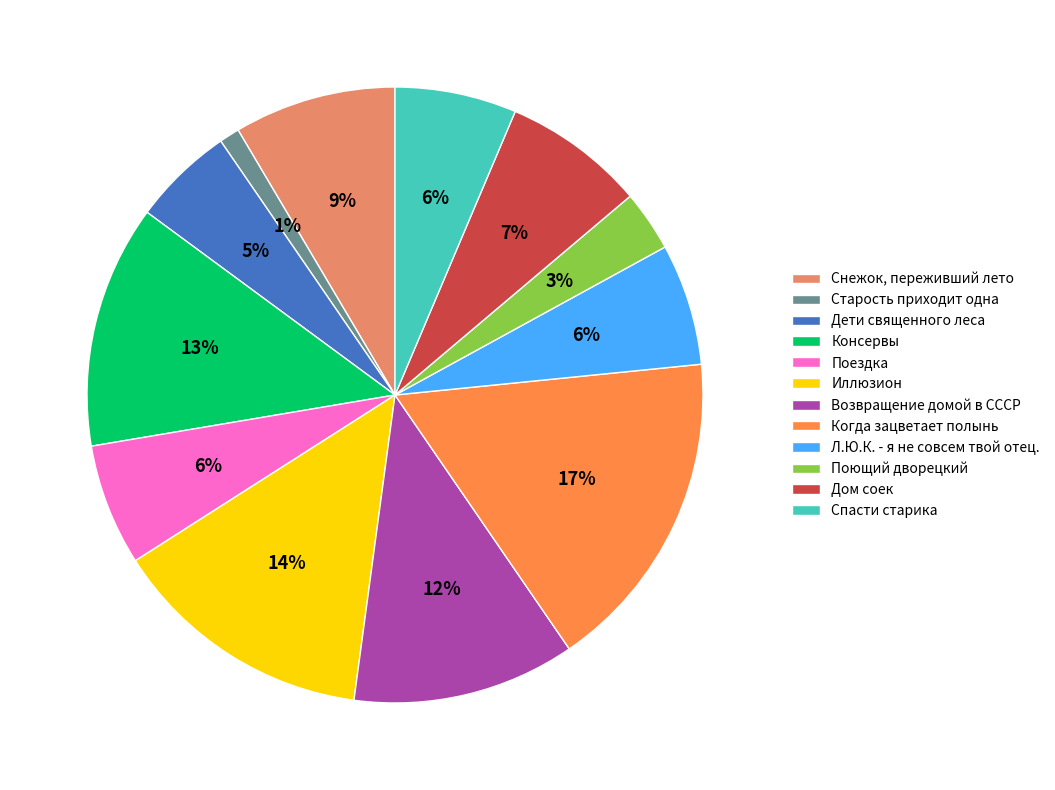

Is there a majority slice in this chart?

No